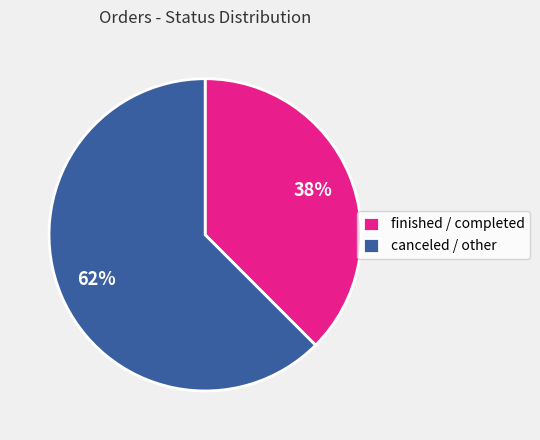

Approximately how many times larger is the value at finished / completed compared to canceled / other?

0.6